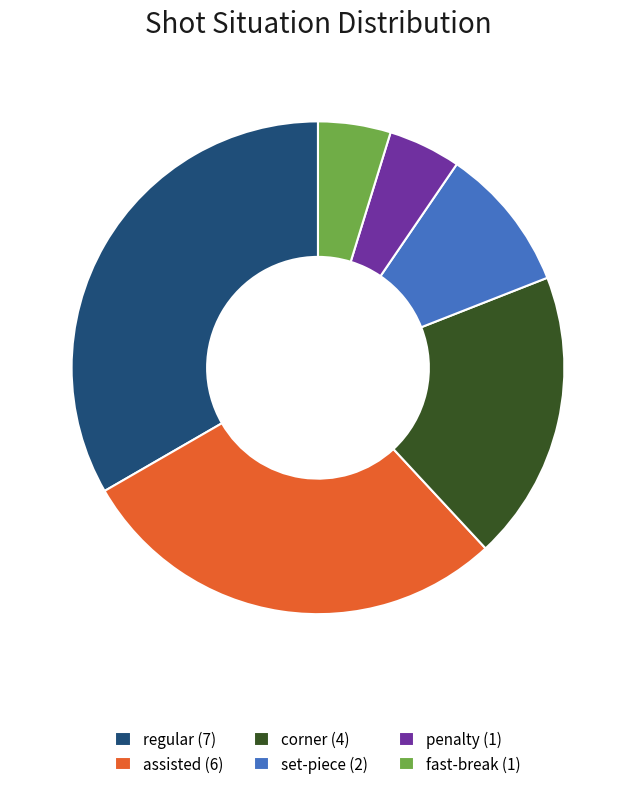

Which slice is the largest?

regular (7)